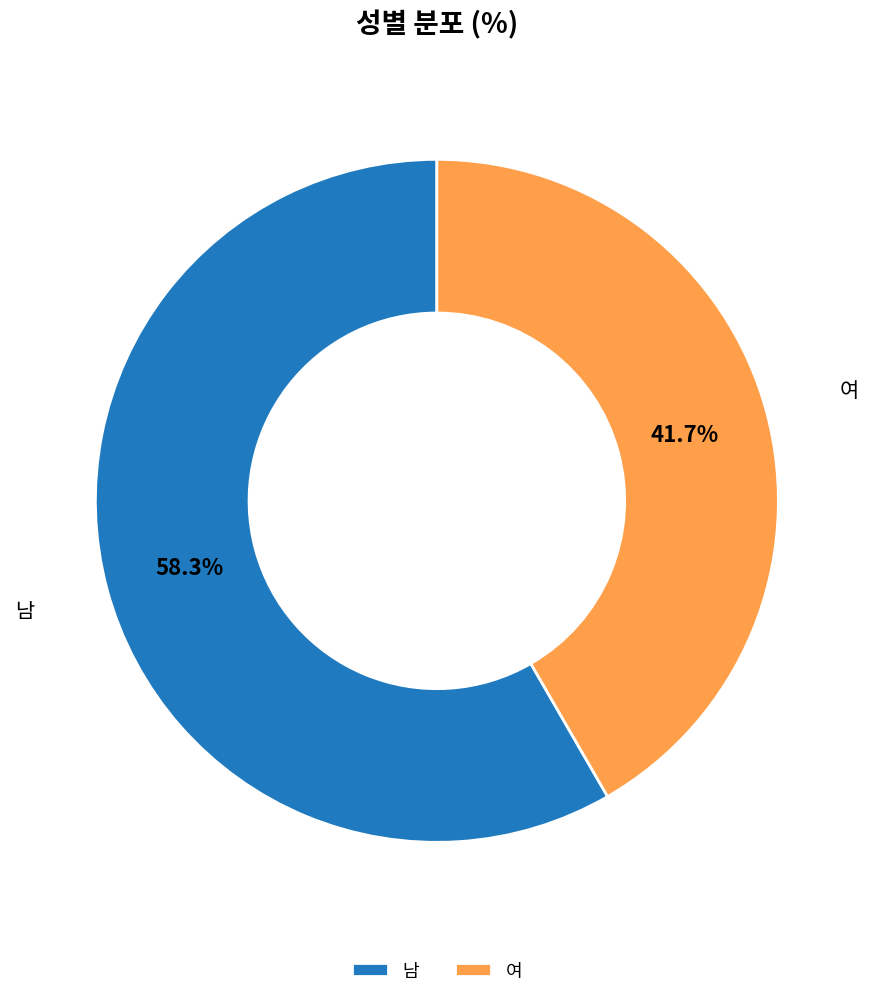

To the nearest percent, what is the difference between the 여 and 남 slice percentages?

17%